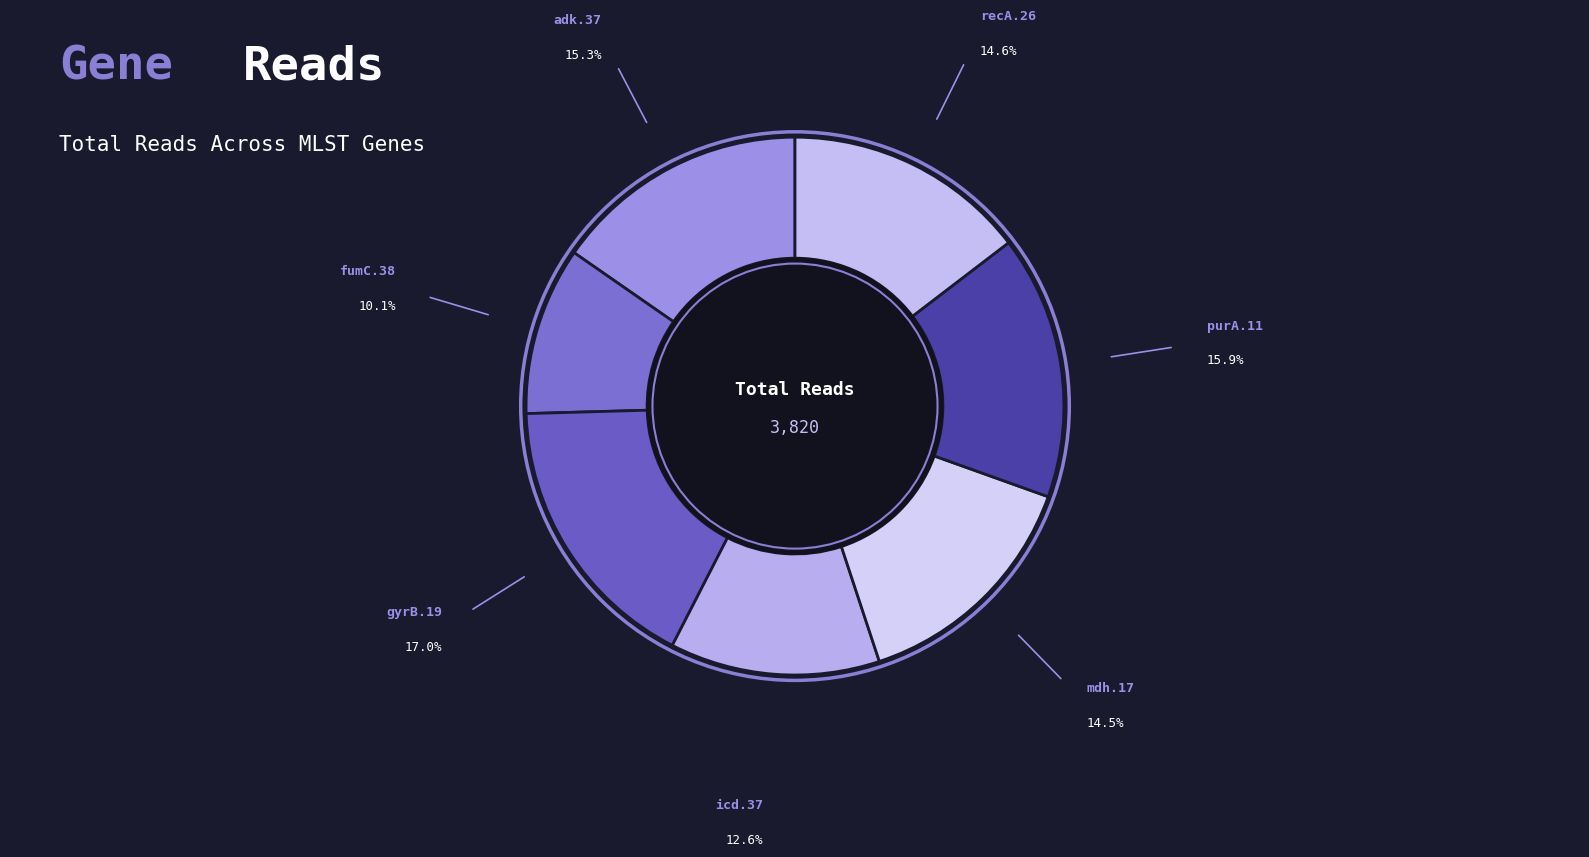

Count the number of slices in the pie.

7